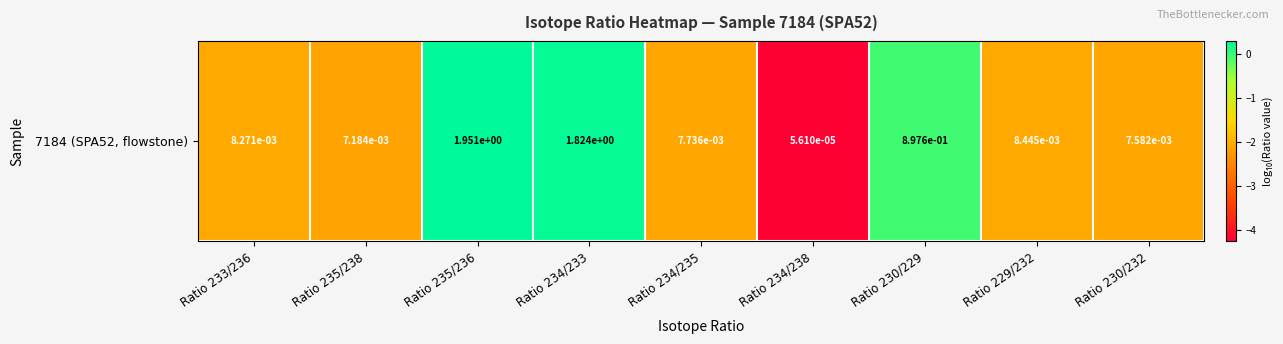

Reading left to right, extract all data points from this chart.

-2.1	-2.1	0.3	0.3	-2.1	-4.3	-0.0	-2.1	-2.1